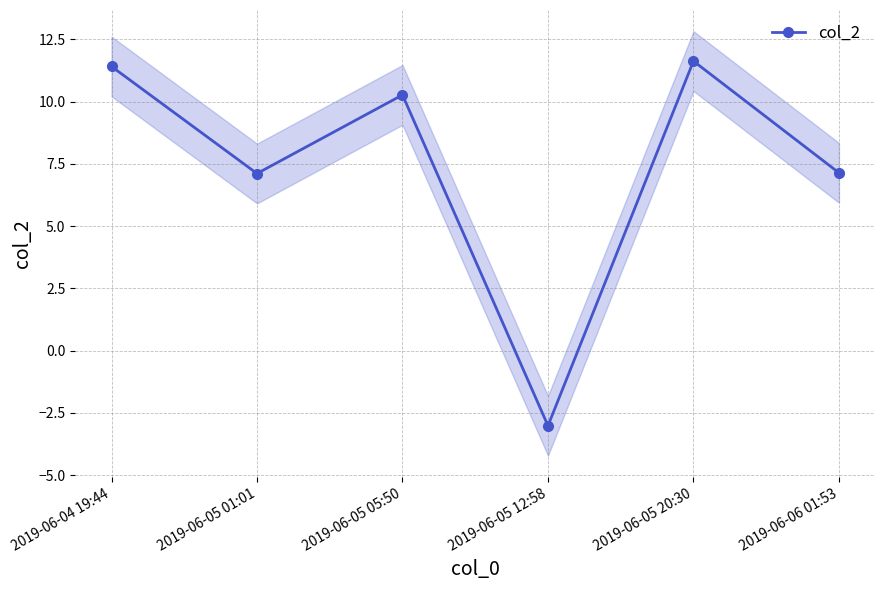

What position from the right is 2019-06-05 20:30?

2